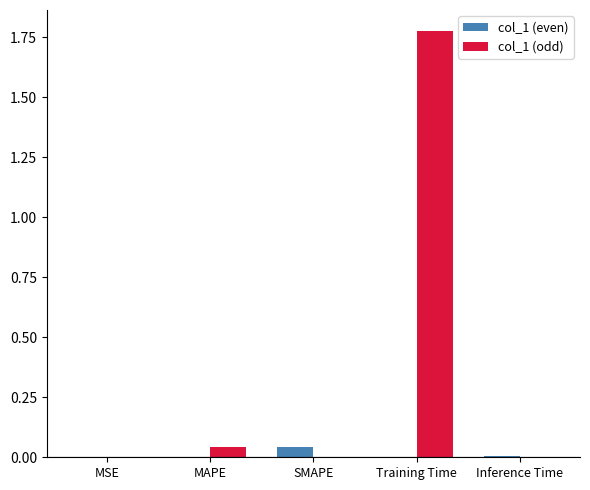

Does the chart contain stacked bars?

No